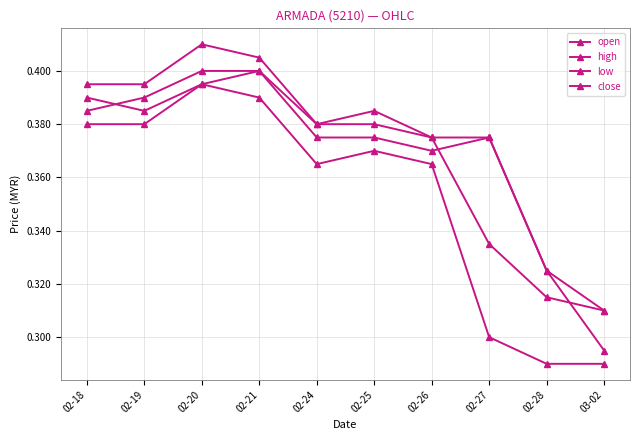

What is the sum of all high values?

3.8